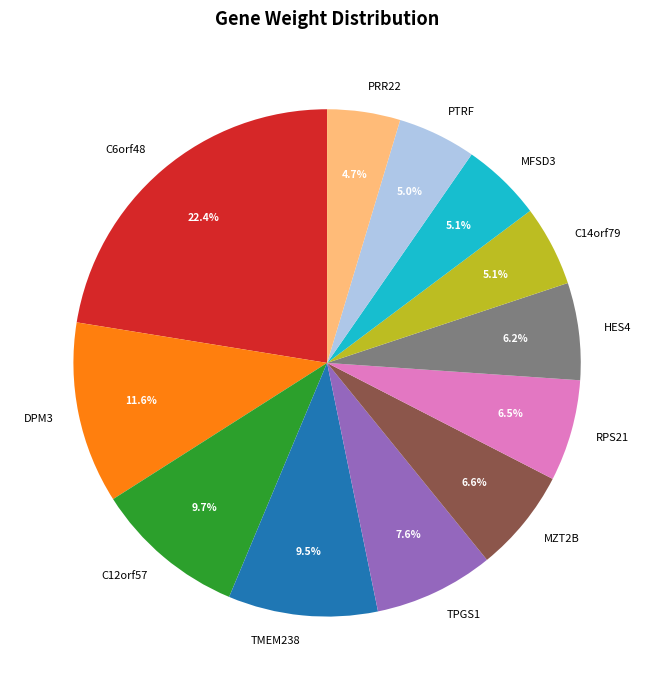

What percentage is the TPGS1 slice, to the nearest percent?

8%